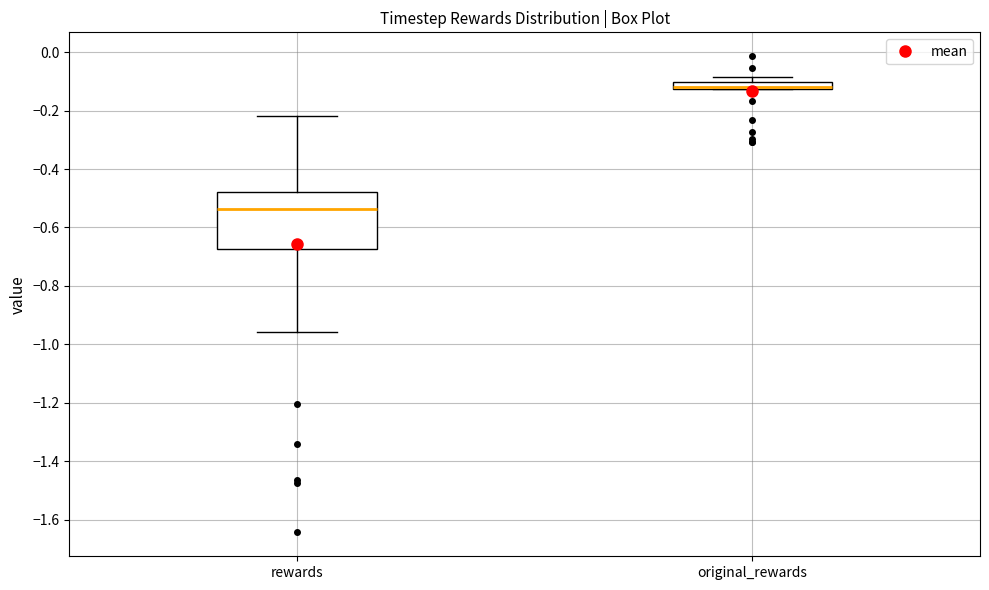

Where is the lower edge of the box for original_rewards on the y-axis? The values are not printed on the chart, so give them approximately, as read against the axis.

-0.12